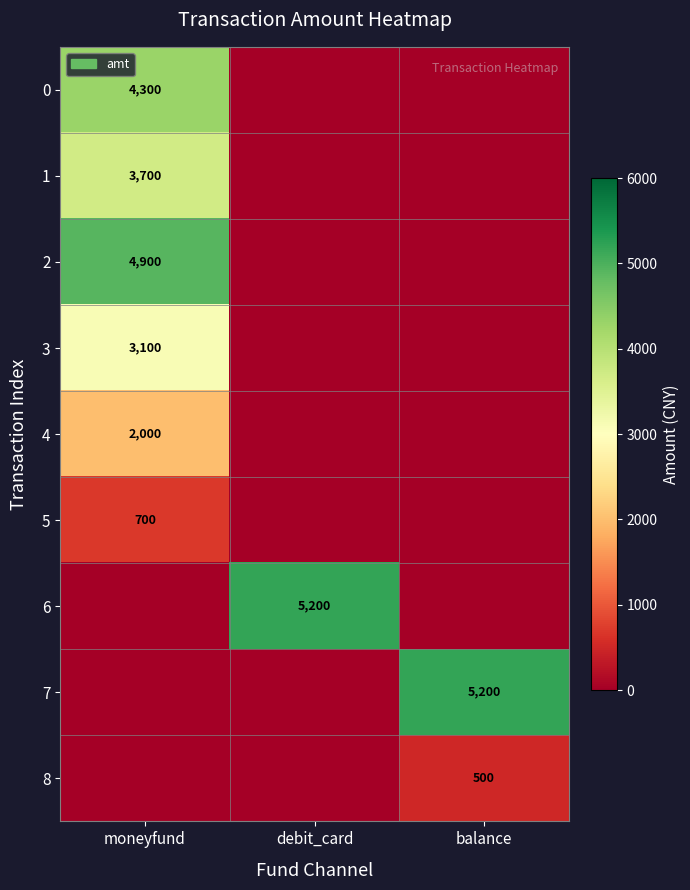

The 1 series shows 2435 at moneyfund. True or false?

False